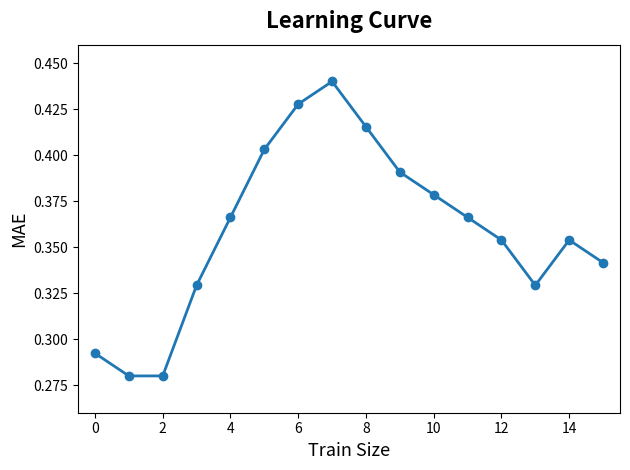

What is the sum of all values?

5.7